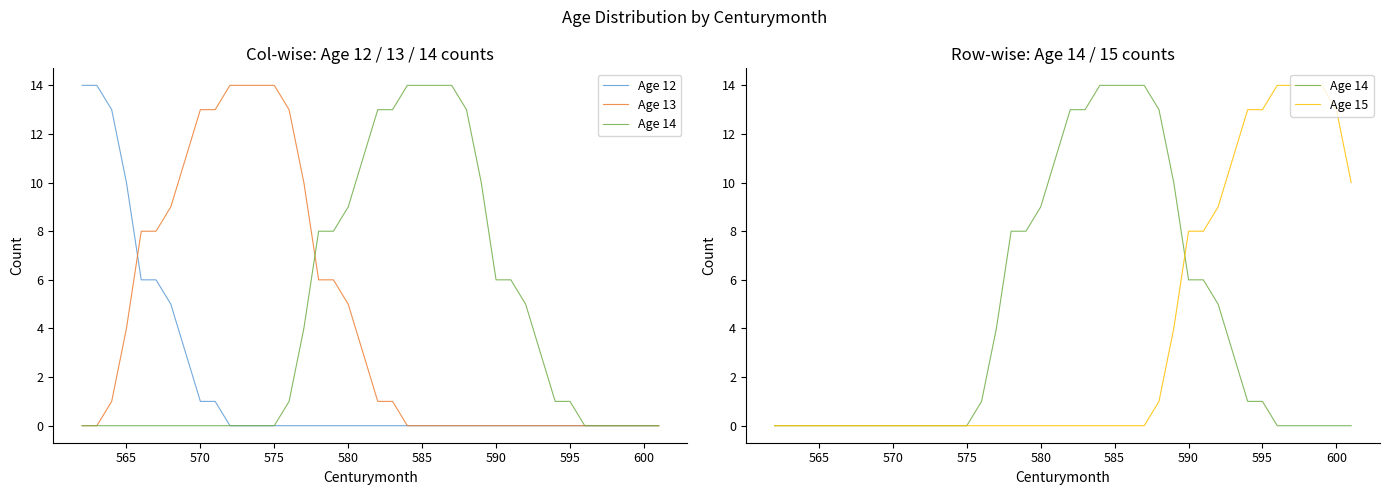

What is the spread (max minus min) of values at 595?

13